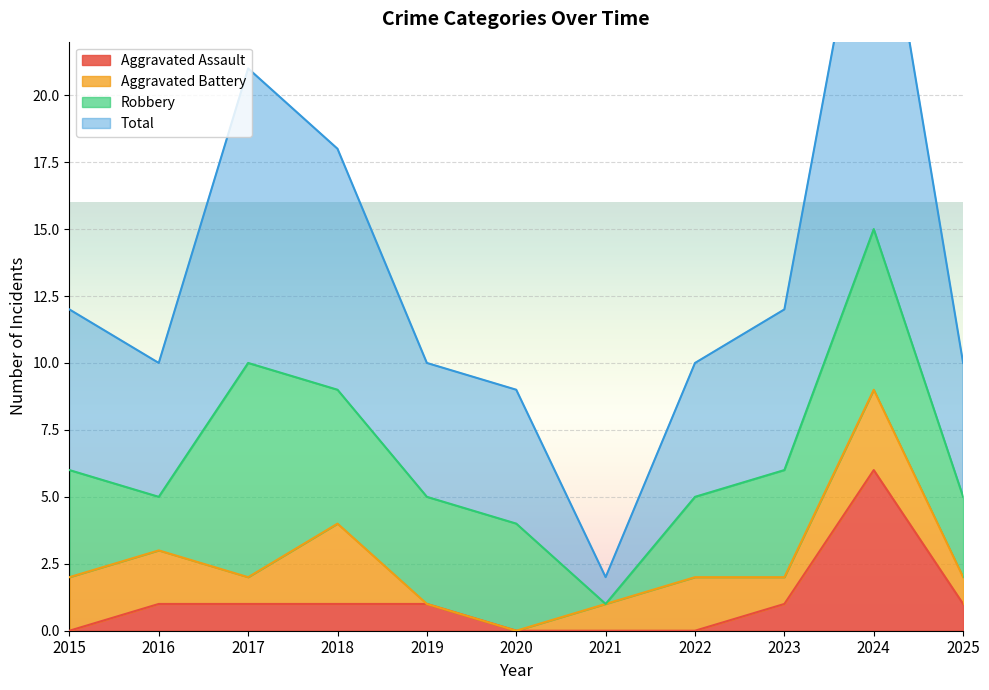

What is the value of the Total point at the 8th from the left?

10